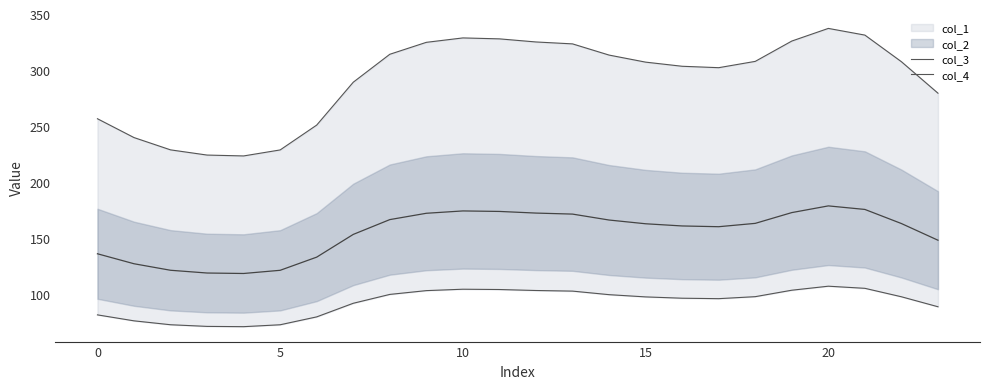

Between 15 and 7, which is larger?

15